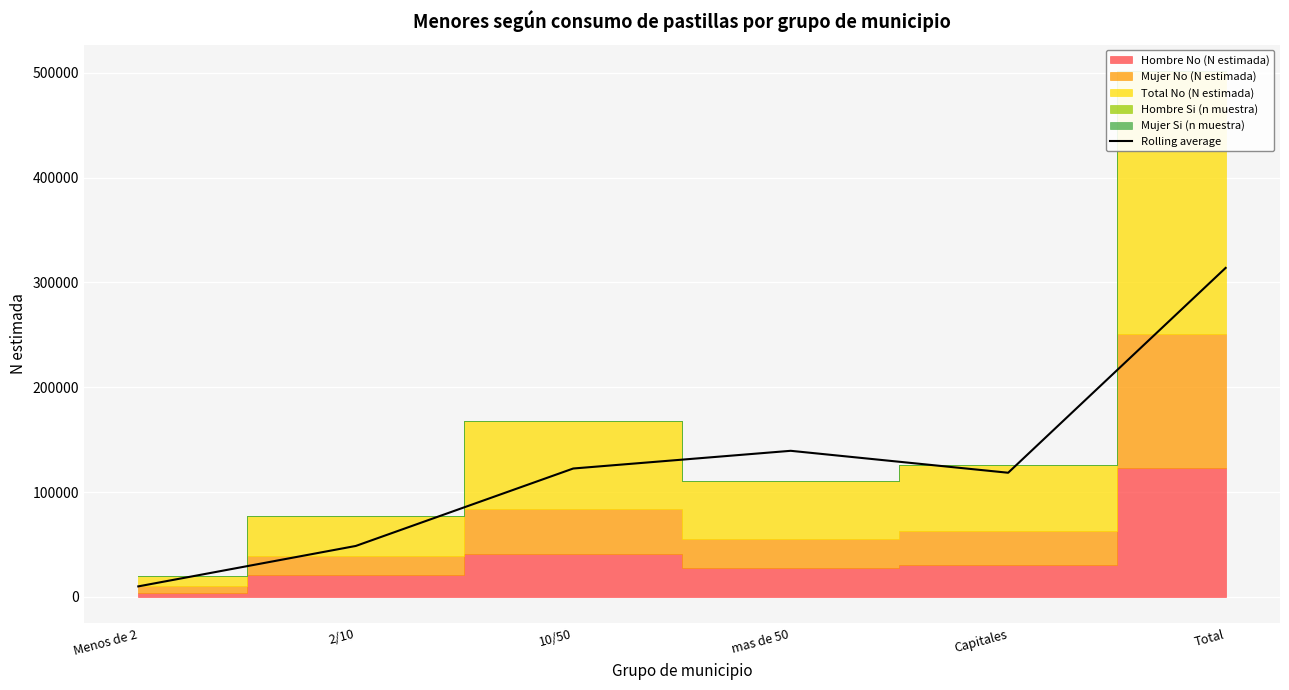

Where is the first local minimum?

Capitales